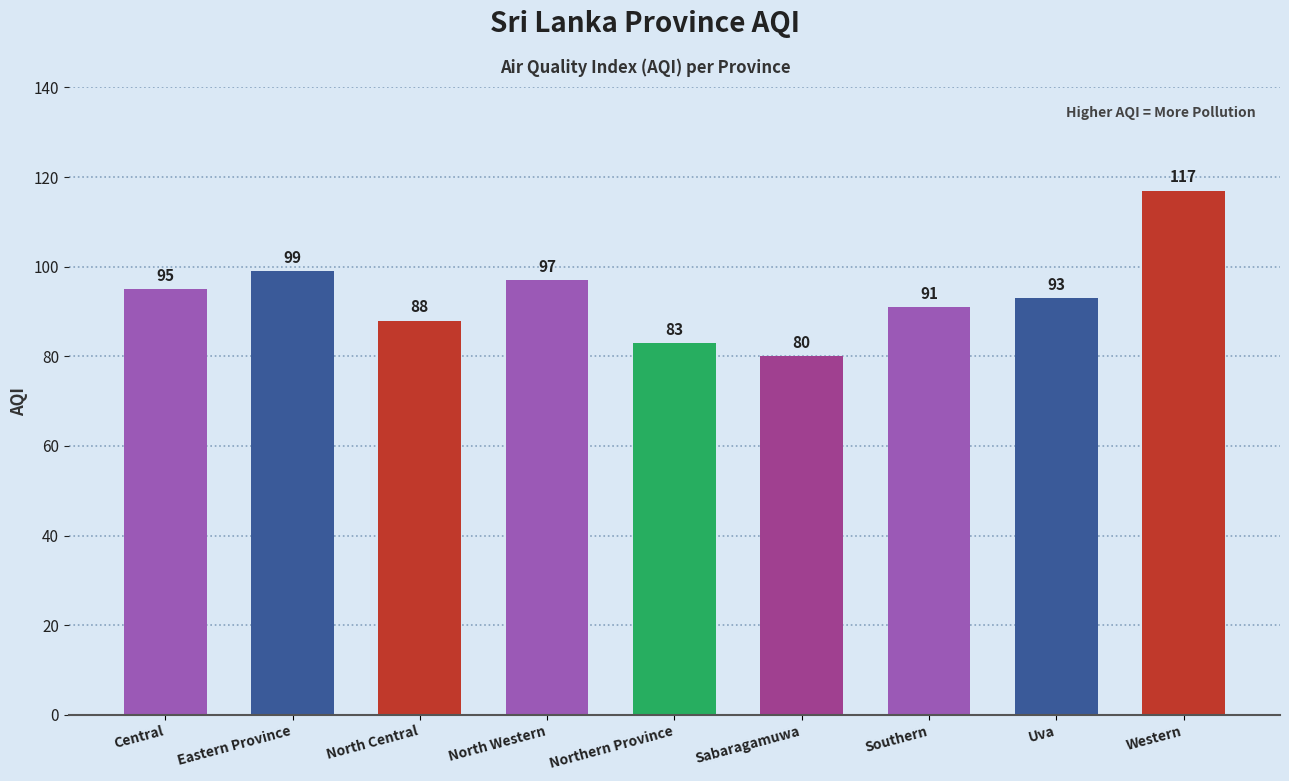

Rank the categories by value from lowest to highest.

Sabaragamuwa, Northern Province, North Central, Southern, Uva, Central, North Western, Eastern Province, Western